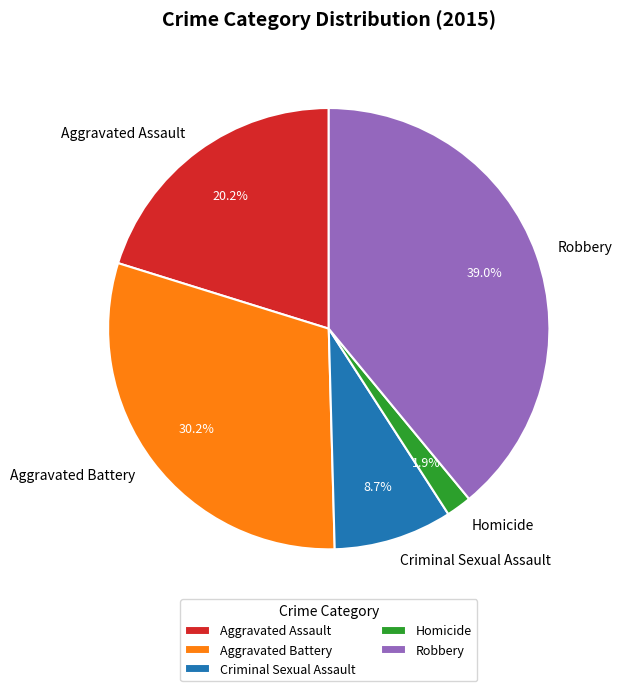

To the nearest percent, what percentage of the pie is Aggravated Assault?

20%